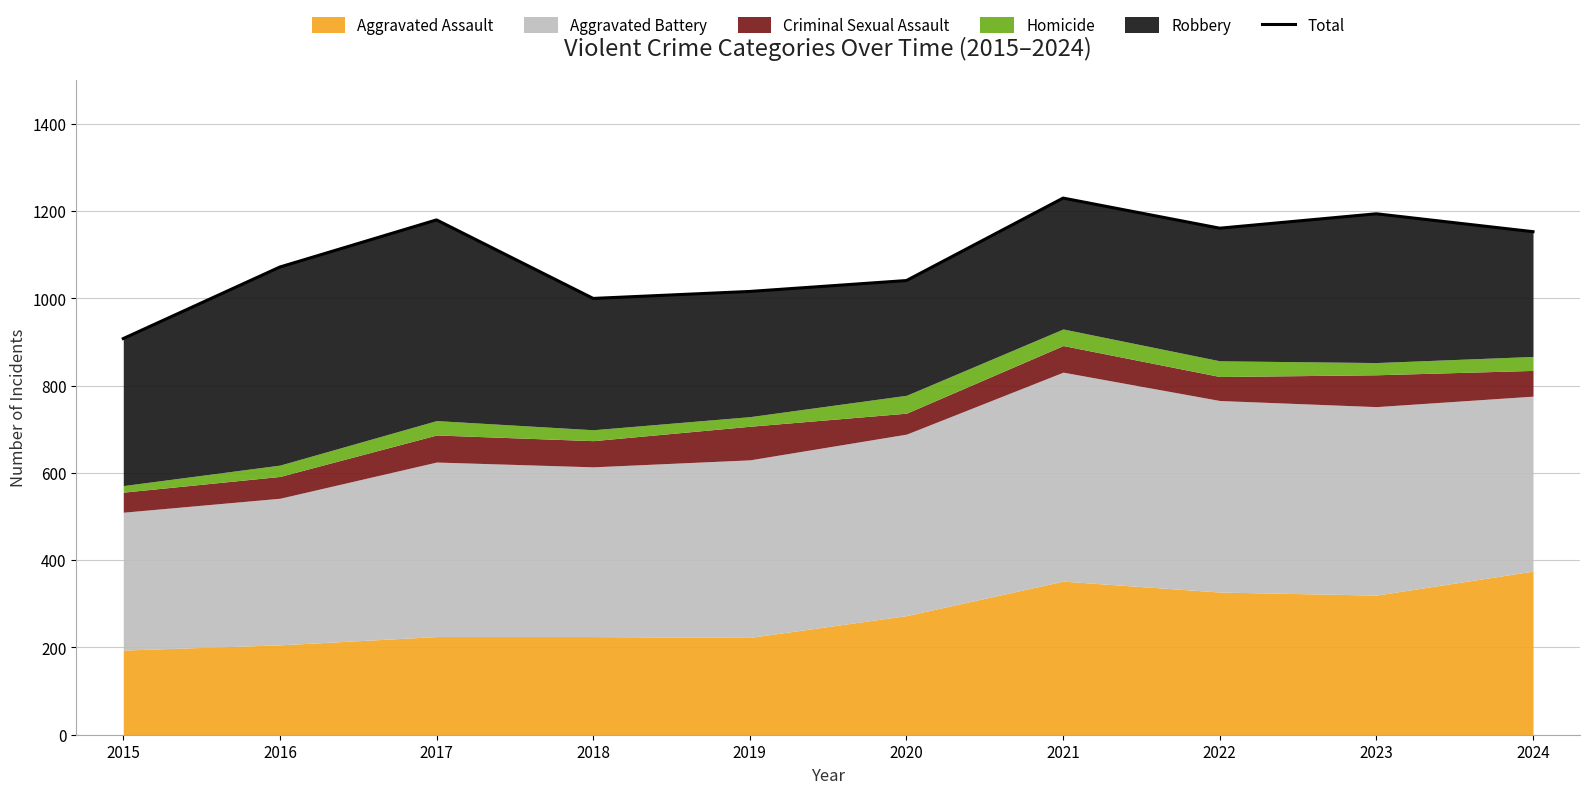

How many interior local peaks (higher than both neighbors) does the data have?

3